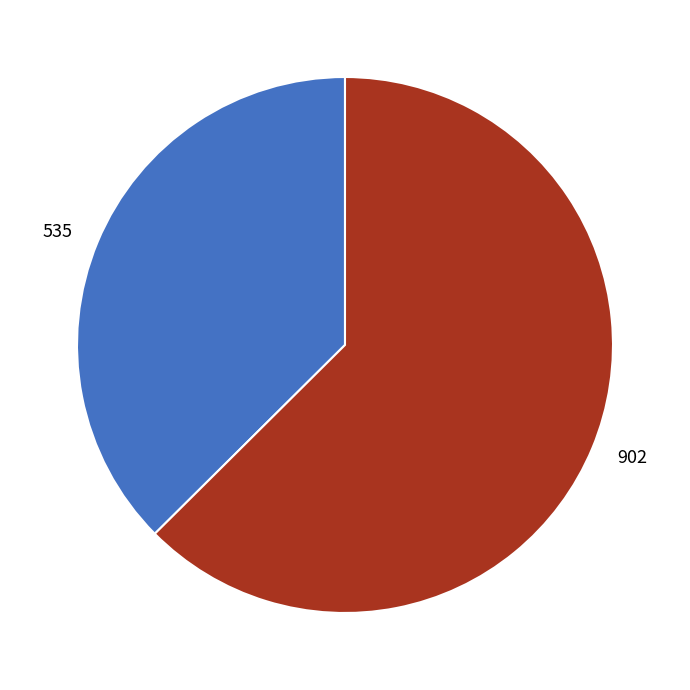

How many slices are in this pie chart?

2